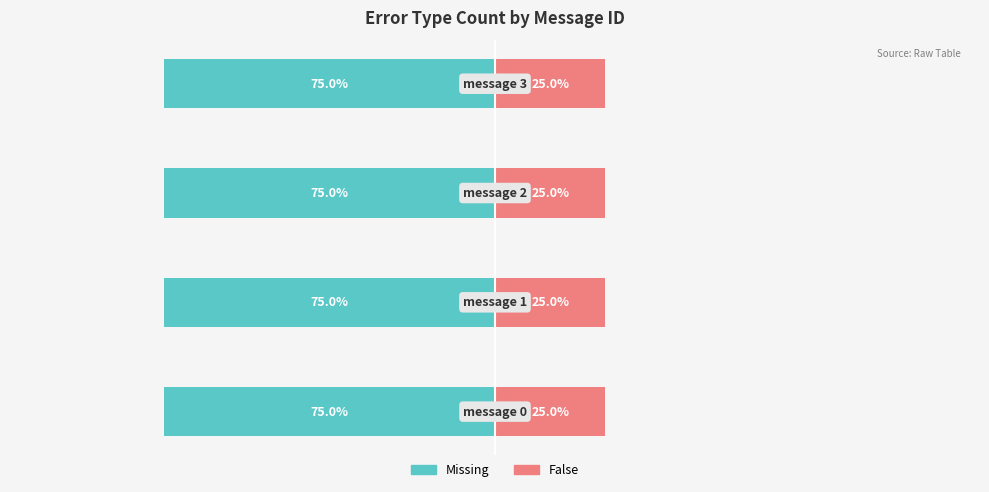

Reading left to right, extract all data points from this chart.

Missing: message 0=3	message 1=3	message 2=3	message 3=3
False: message 0=1	message 1=1	message 2=1	message 3=1